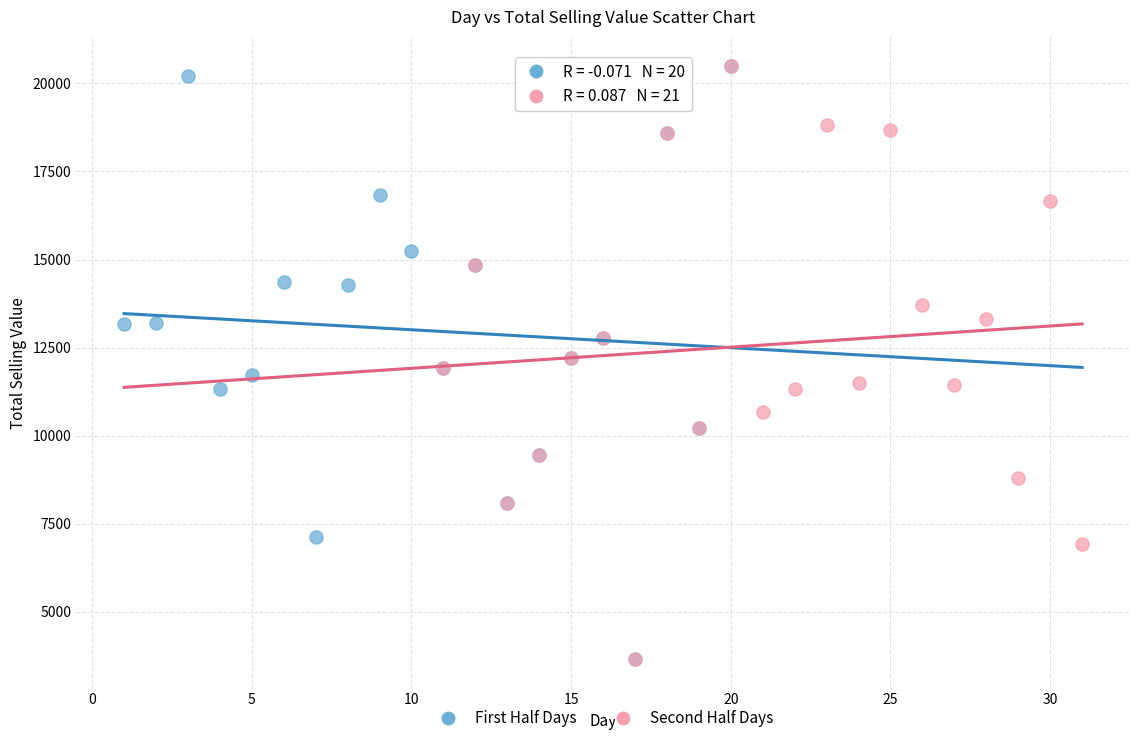

What are all the series names shown in the legend?

First Half Days, Second Half Days